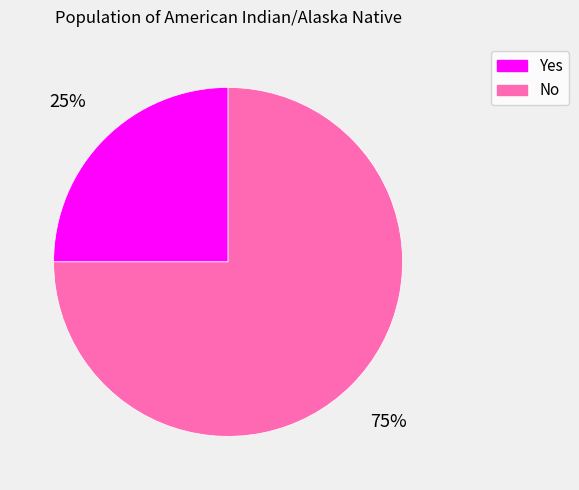

Which has a higher value, No or Yes?

No